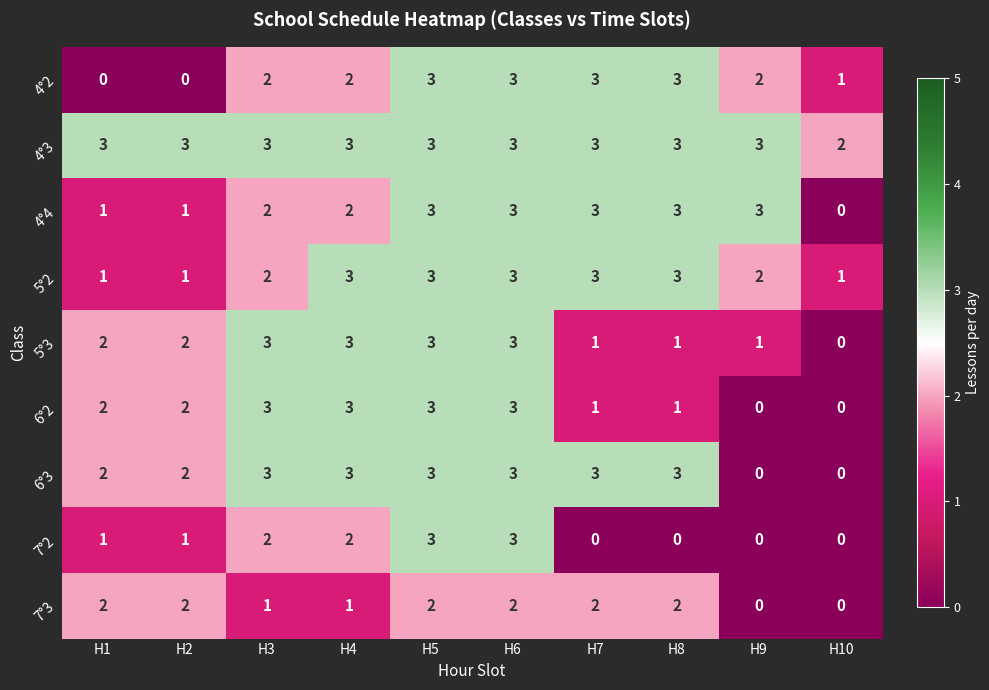

Count the 6°2 values in the range 1 to 3.

8